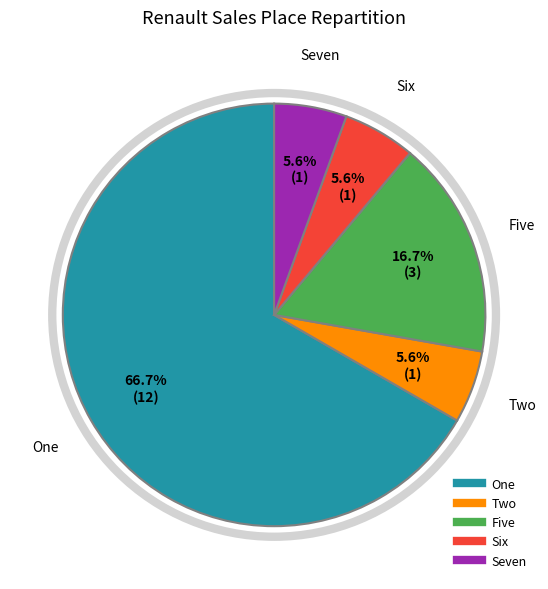

Do Six and Two together represent more than half of the pie?

No